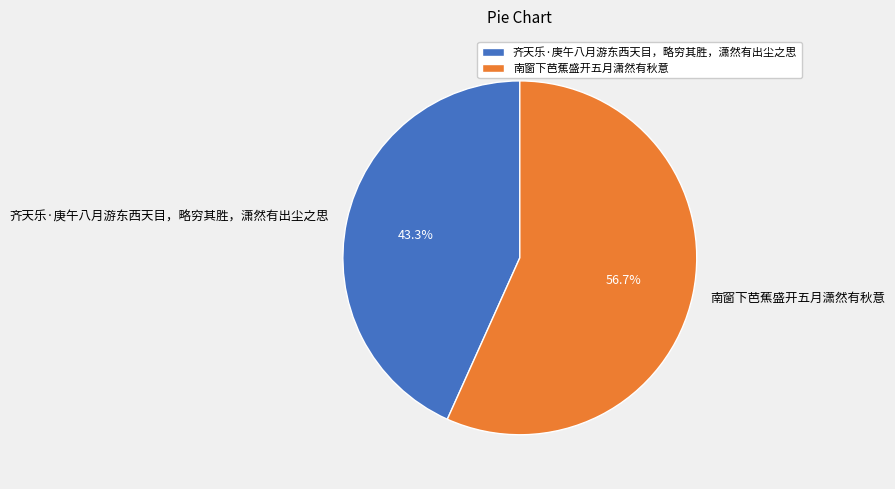

The 南窗下芭蕉盛开五月潇然有秋意 slice represents 50% of the pie. True or false?

False